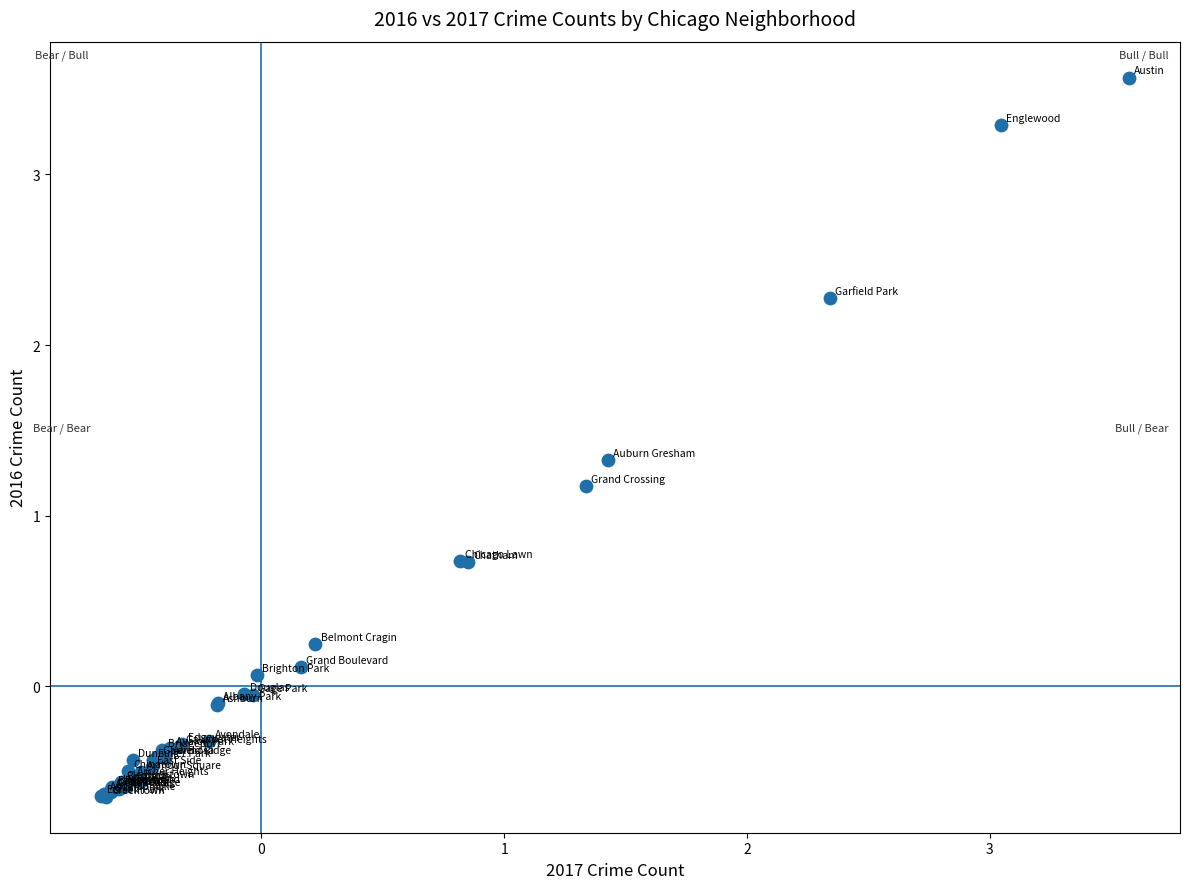

What Y value in the scatter plot is closest to 1?

1.2